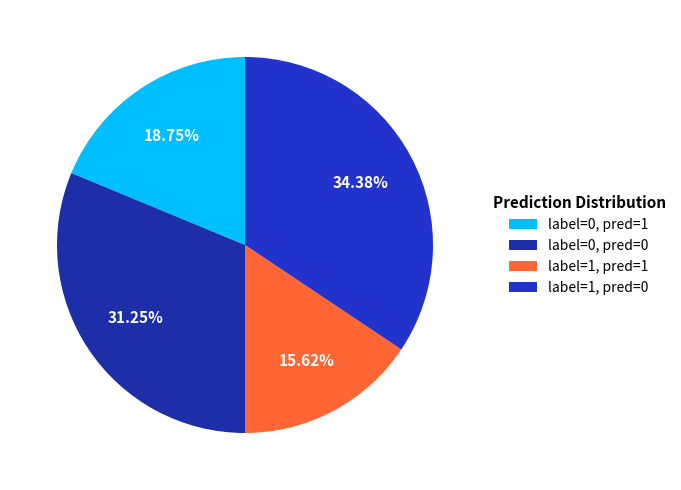

Rank the categories by value from highest to lowest.

label=1, pred=0, label=0, pred=0, label=0, pred=1, label=1, pred=1